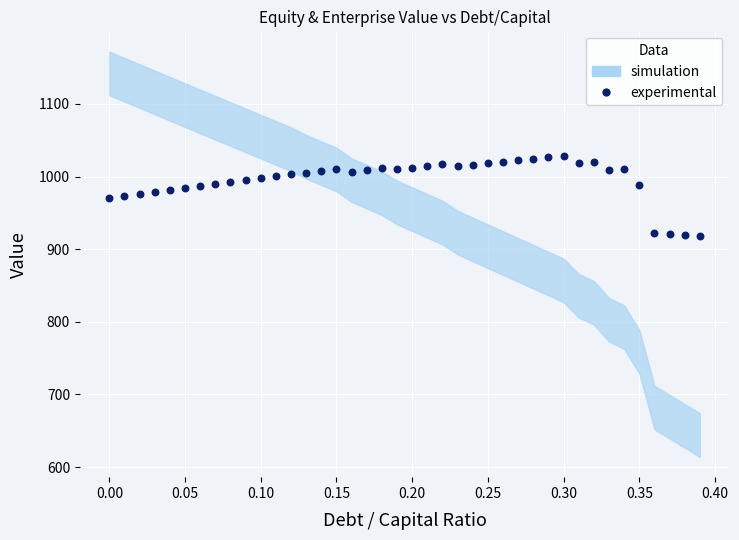

What is the range of X values (max minus min)?

0.4